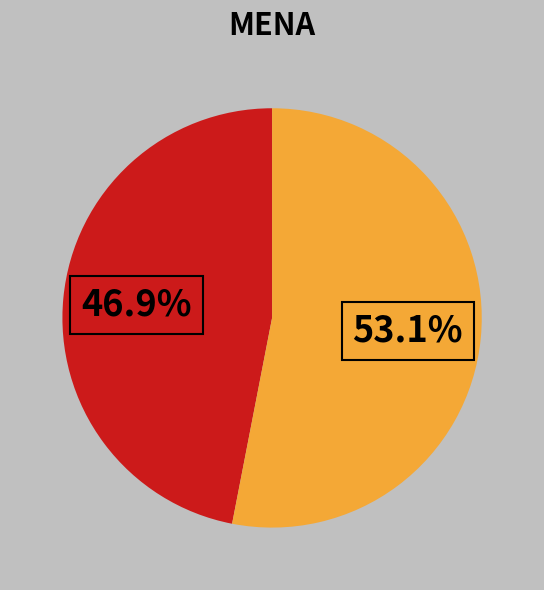

Is there any slice that represents more than half of the pie?

Yes